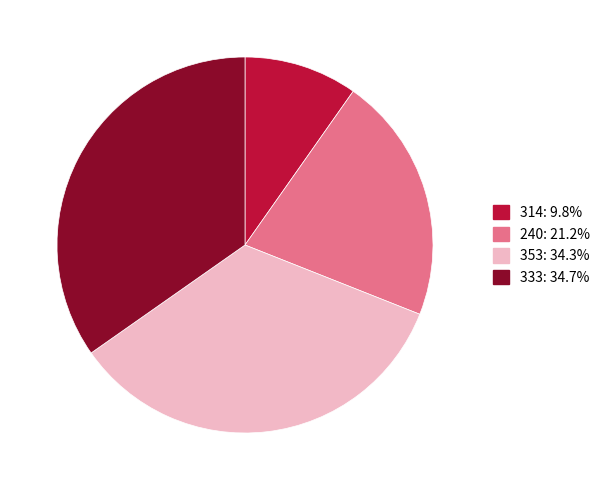

The 353 slice represents 23% of the pie. True or false?

False